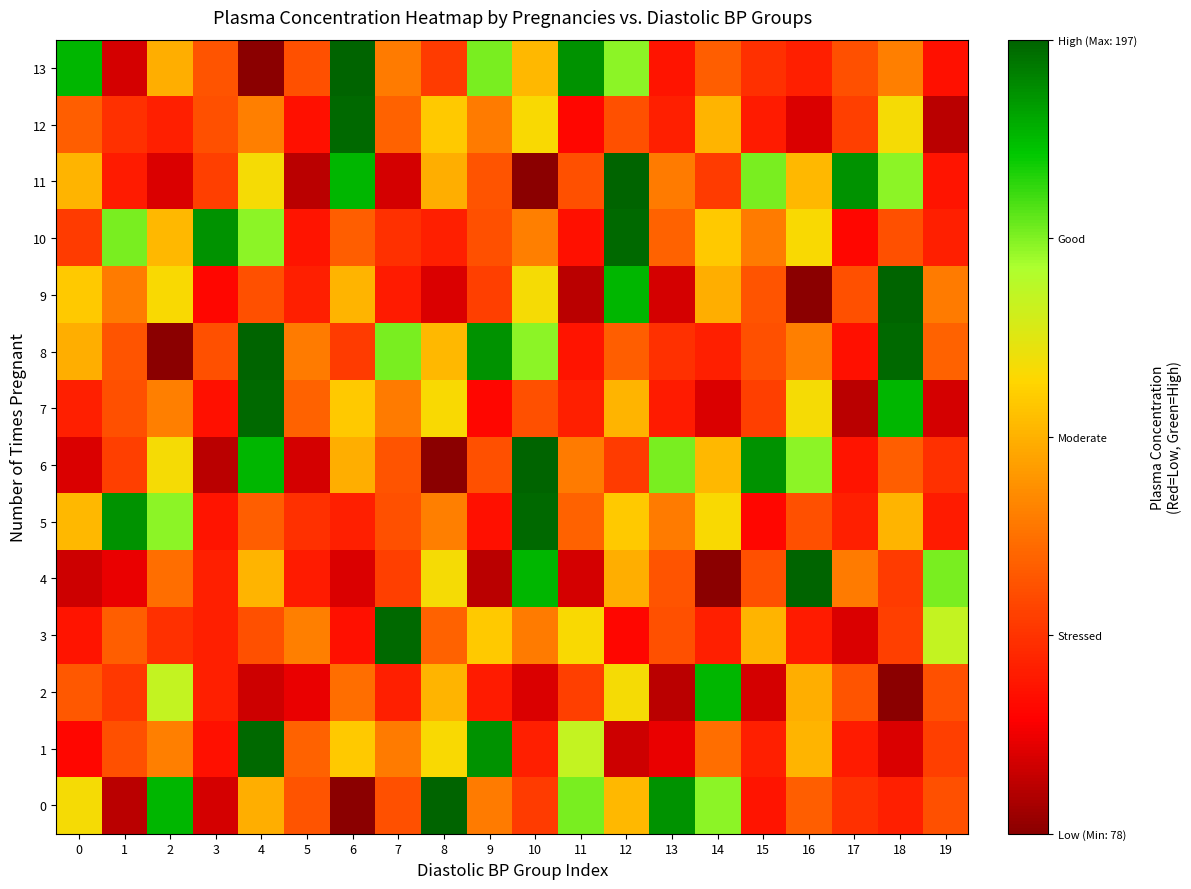

Rank the series at 11 from lowest to highest value.

9, 4, 12, 10, 8, 7, 2, 11, 5, 6, 3, 1, 0, 13